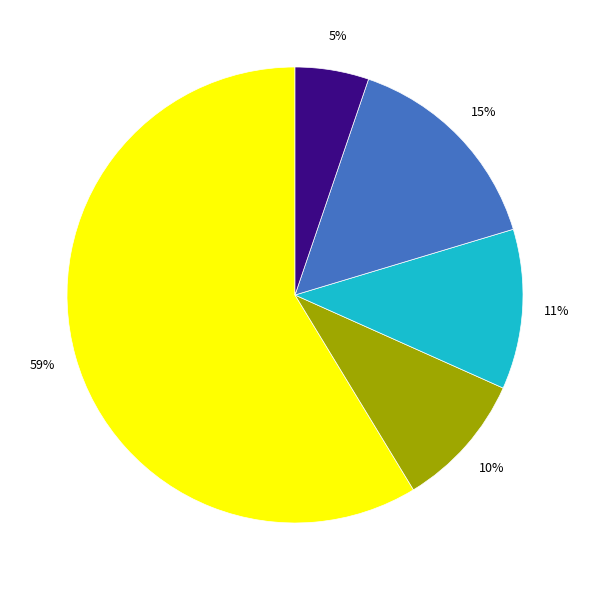

Is there any slice that represents more than half of the pie?

Yes